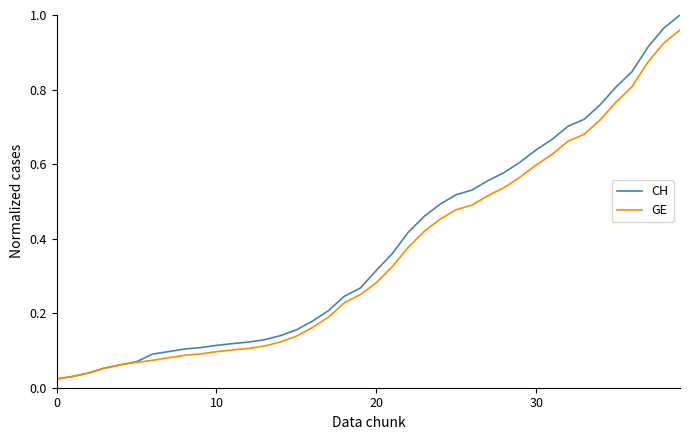

List the series in order of their peak value, highest first.

CH, GE